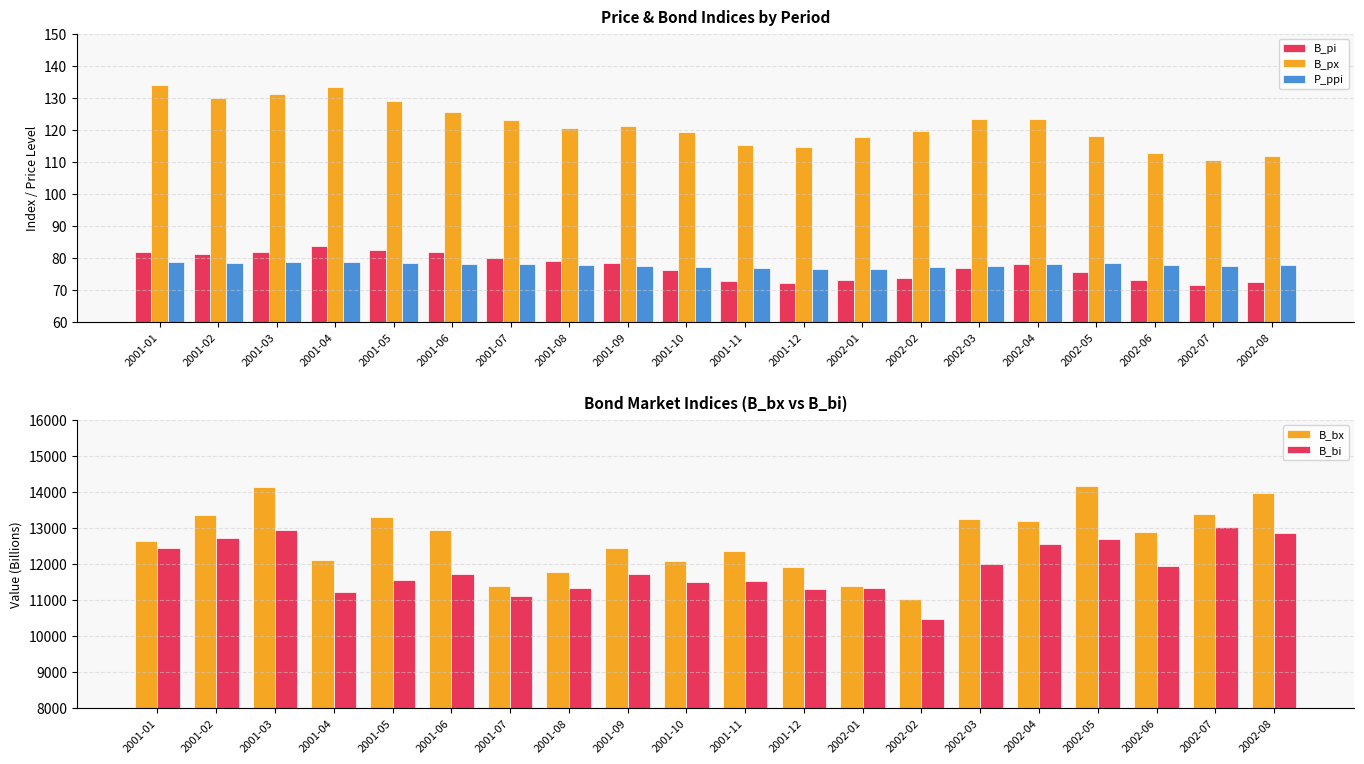

At which category is the sum across all series the highest?

2001-03